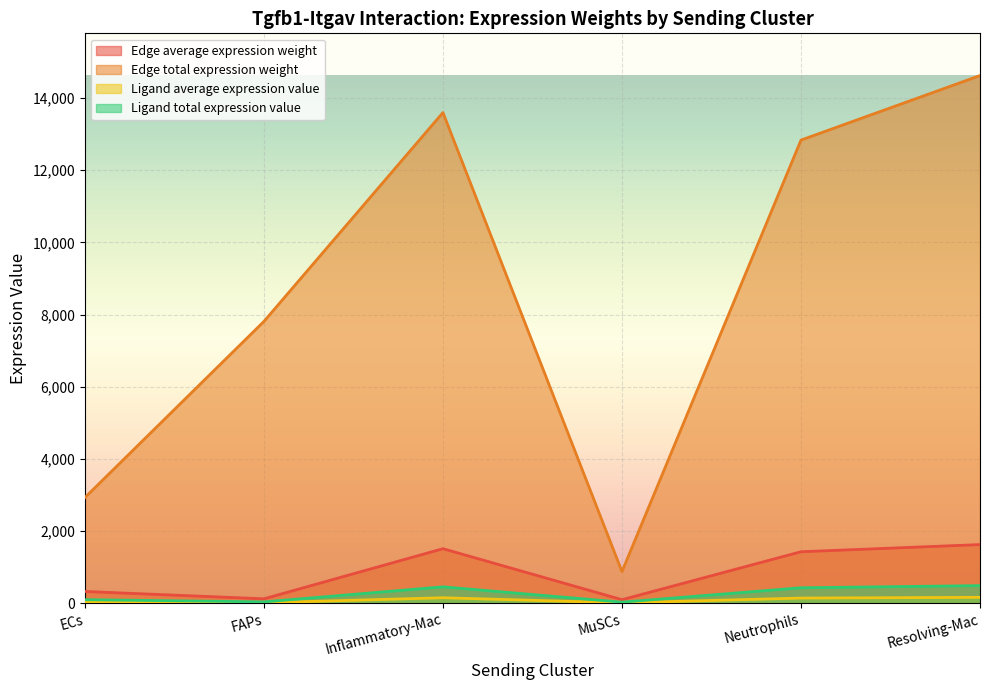

What is the highest value of the Ligand average expression value series?

162.5